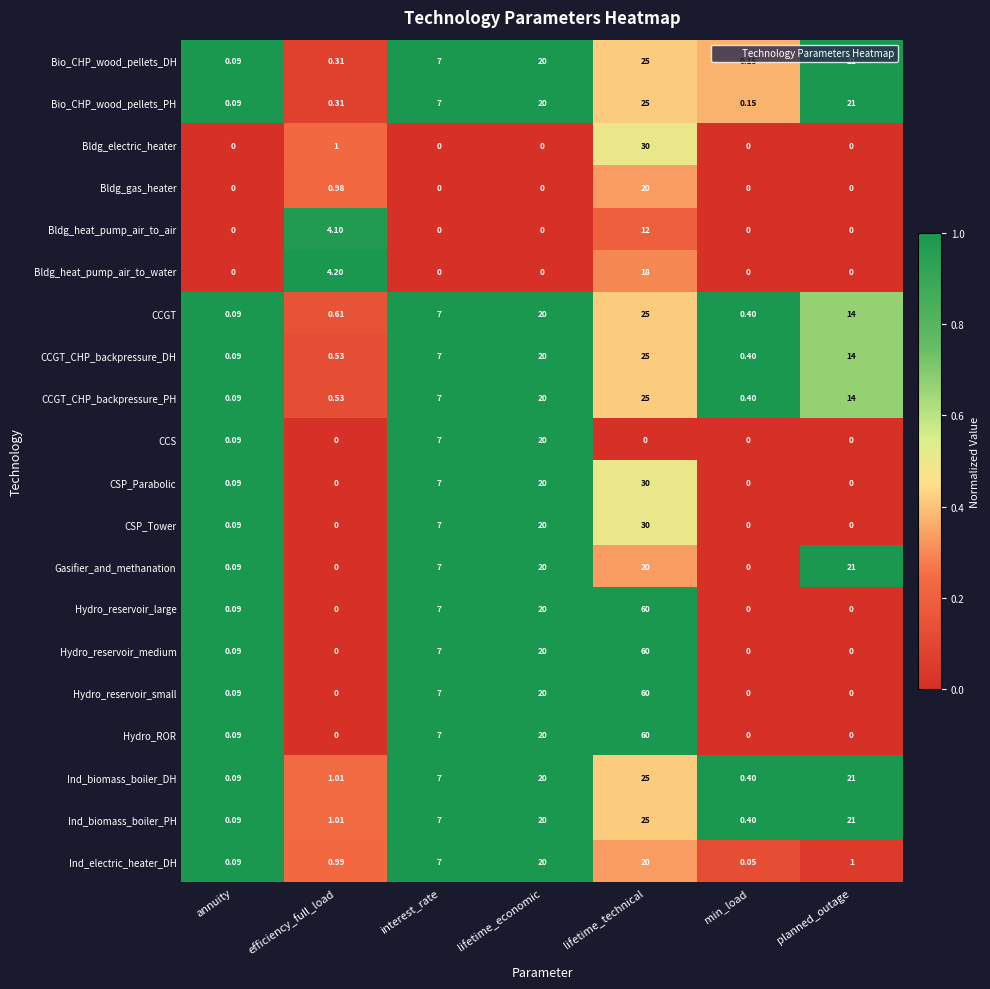

Between annuity and efficiency_full_load, which series saw the biggest shift?

Bldg_heat_pump_air_to_water